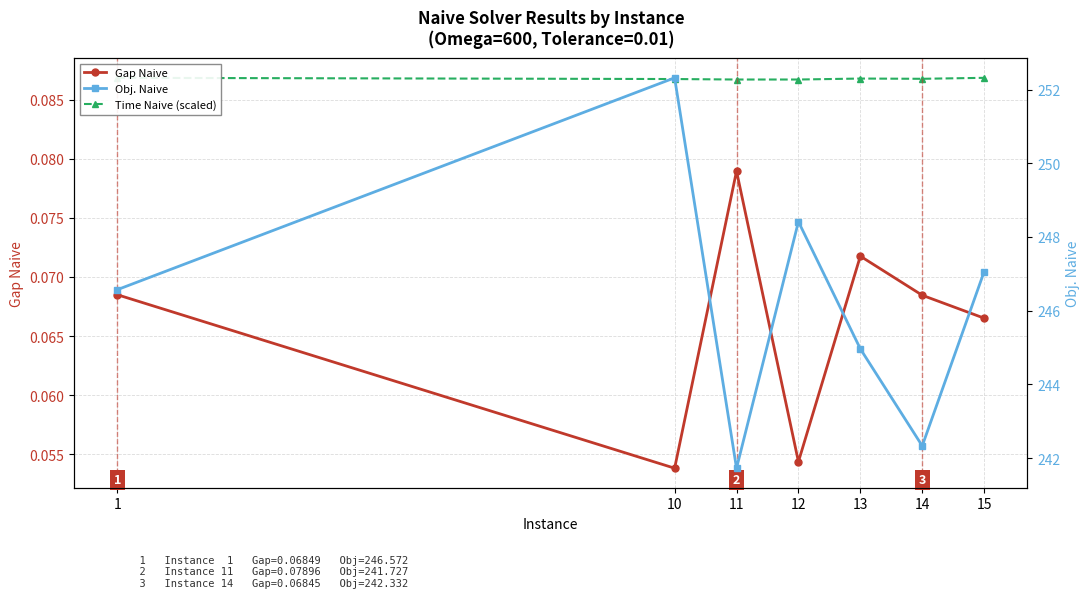

What is the highest value of the Obj. Naive series?

252.3